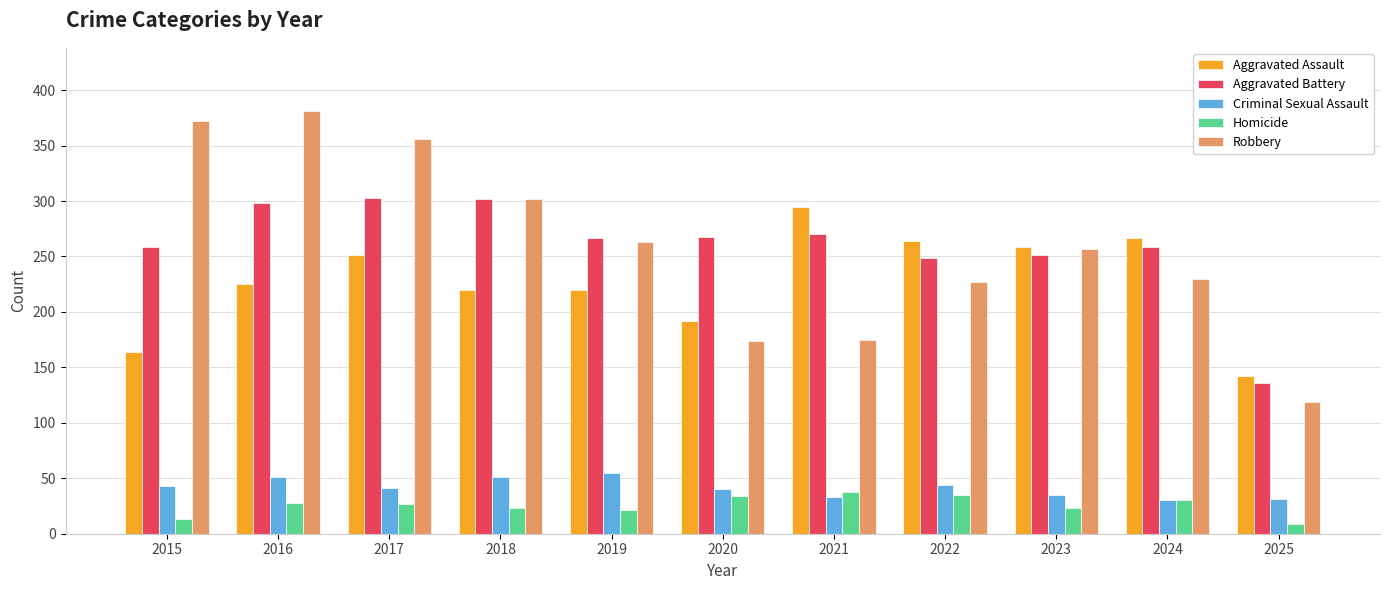

Which series has the largest range (max minus min)?

Robbery